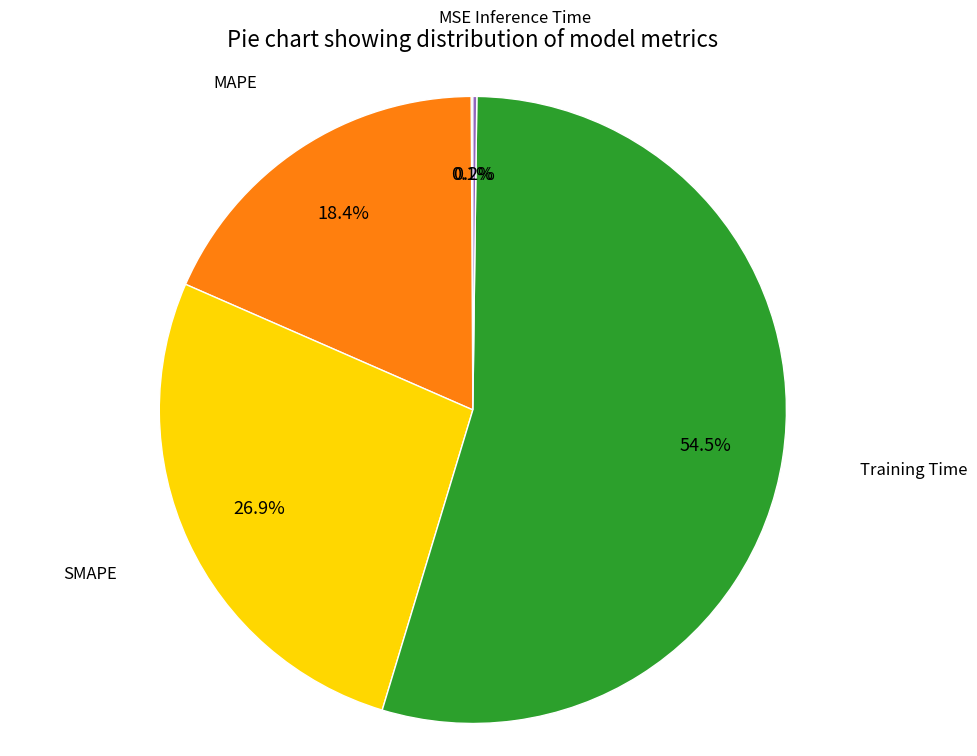

To the nearest percent, what is the combined percentage of SMAPE and Training Time?

81%